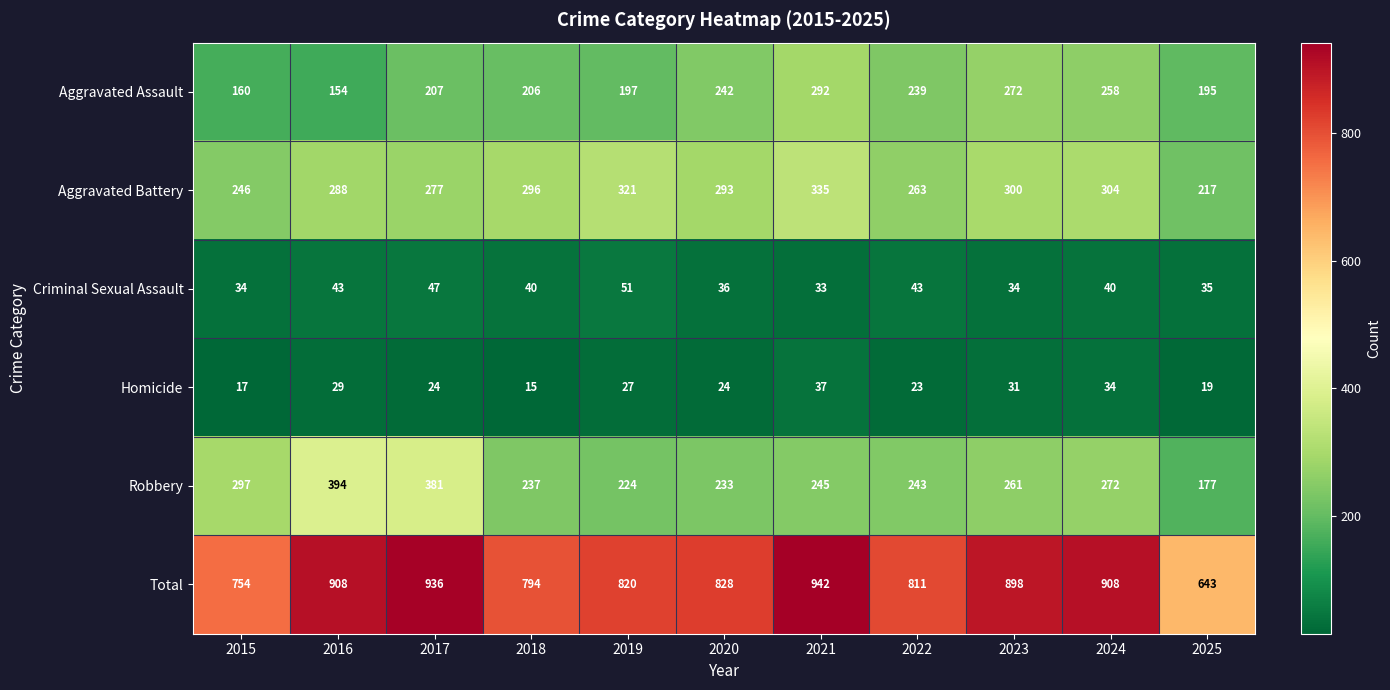

What is the minimum value shown in the chart?

15